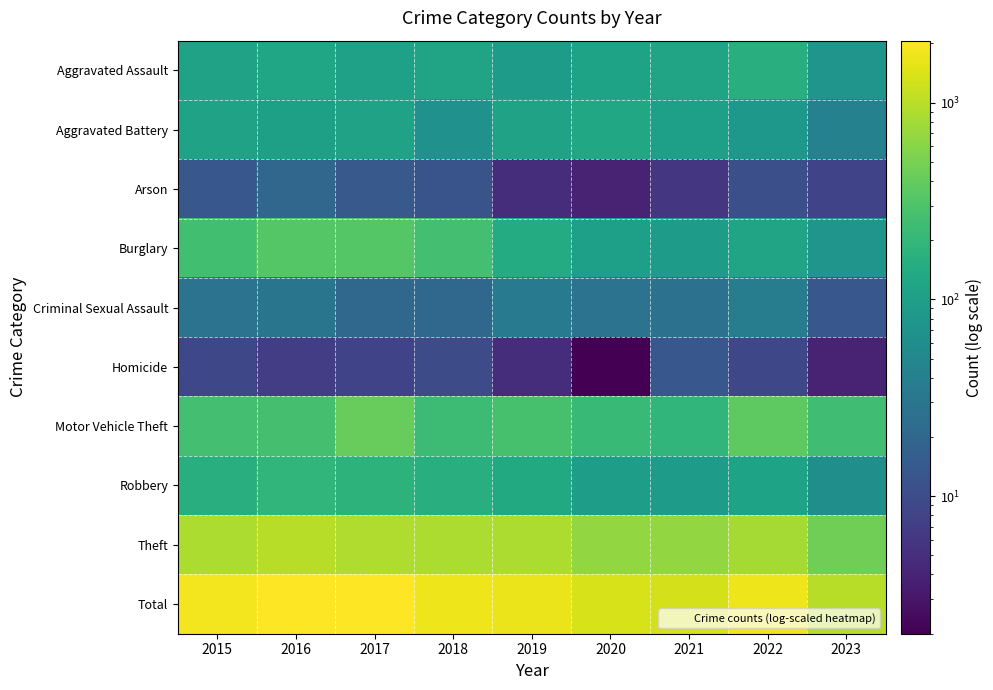

At how many categories does at least one series exceed 71?

9